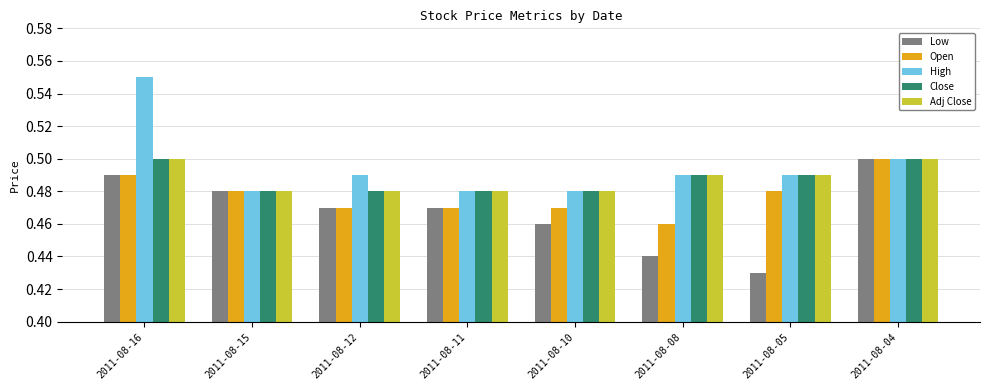

Is the value of Close at 2011-08-08 greater than the value of Low at 2011-08-08?

Yes